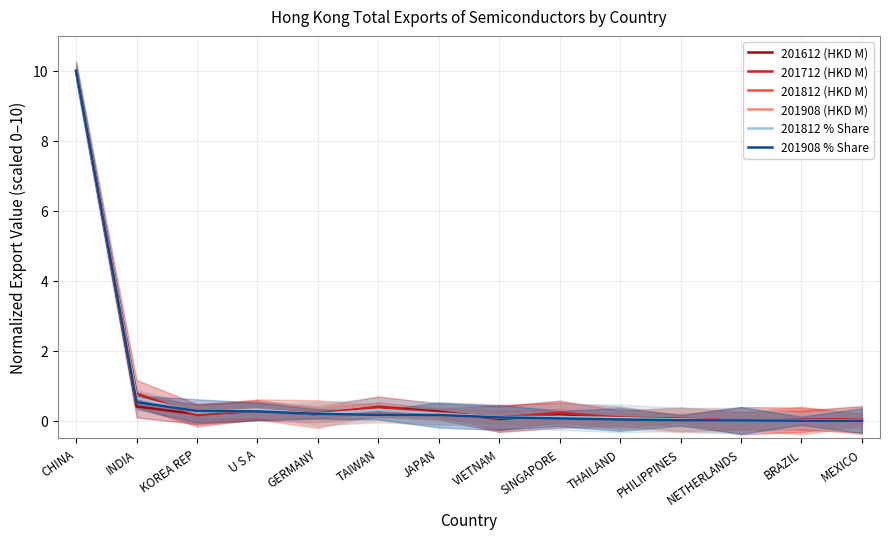

How many distinct data groups are displayed?

6